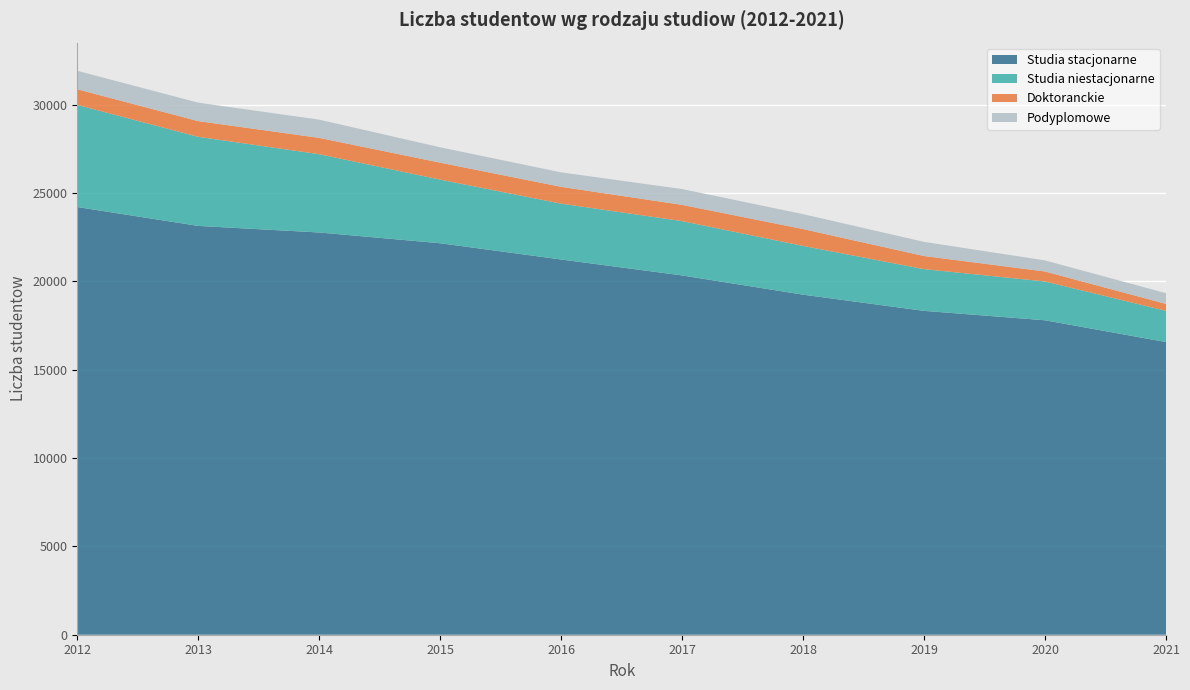

Reading left to right, what are all the values shown in this chart?

Studia stacjonarne: 24207	23138	22766	22157	21237	20335	19246	18330	17797	16565
Studia niestacjonarne: 5782	5043	4431	3601	3161	3075	2759	2362	2196	1768
Doktoranckie: 884	889	924	960	952	919	954	742	566	392
Podyplomowe: 1043	1044	1031	869	819	895	845	801	627	605